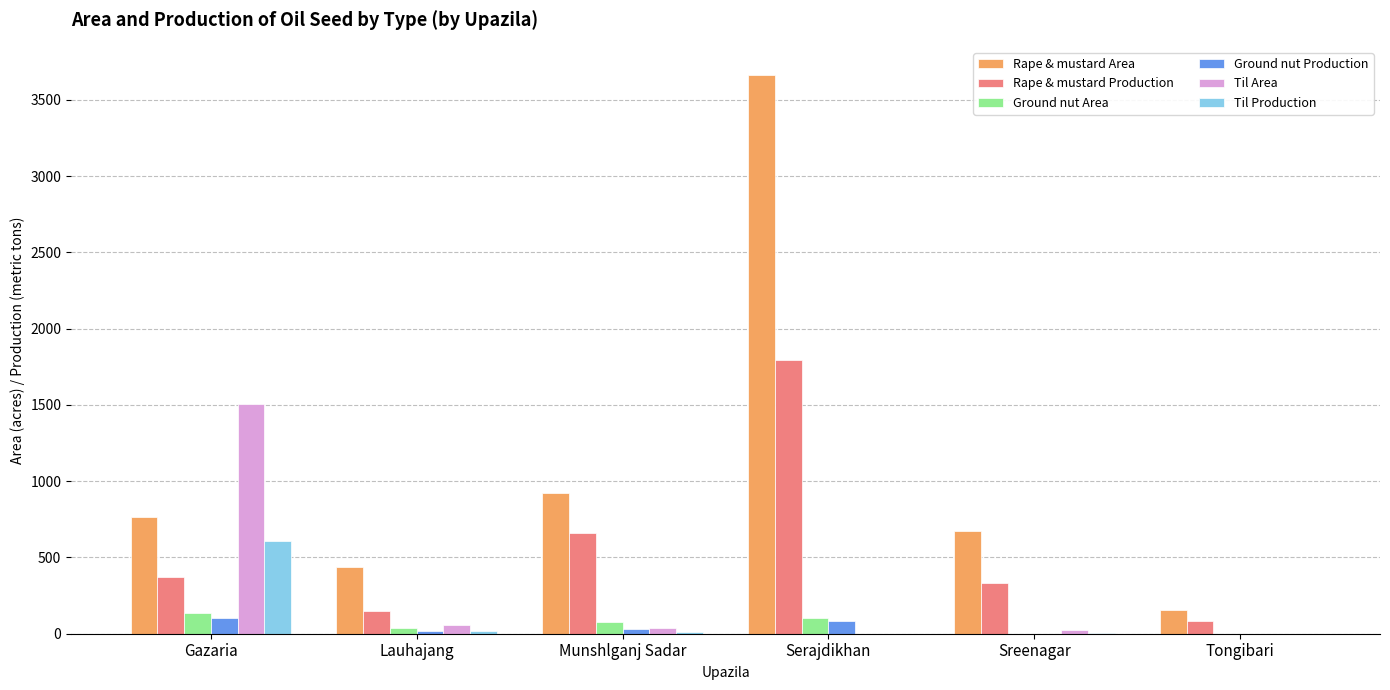

Is the value of Til Production at Serajdikhan greater than the value of Rape & mustard Area at Tongibari?

No